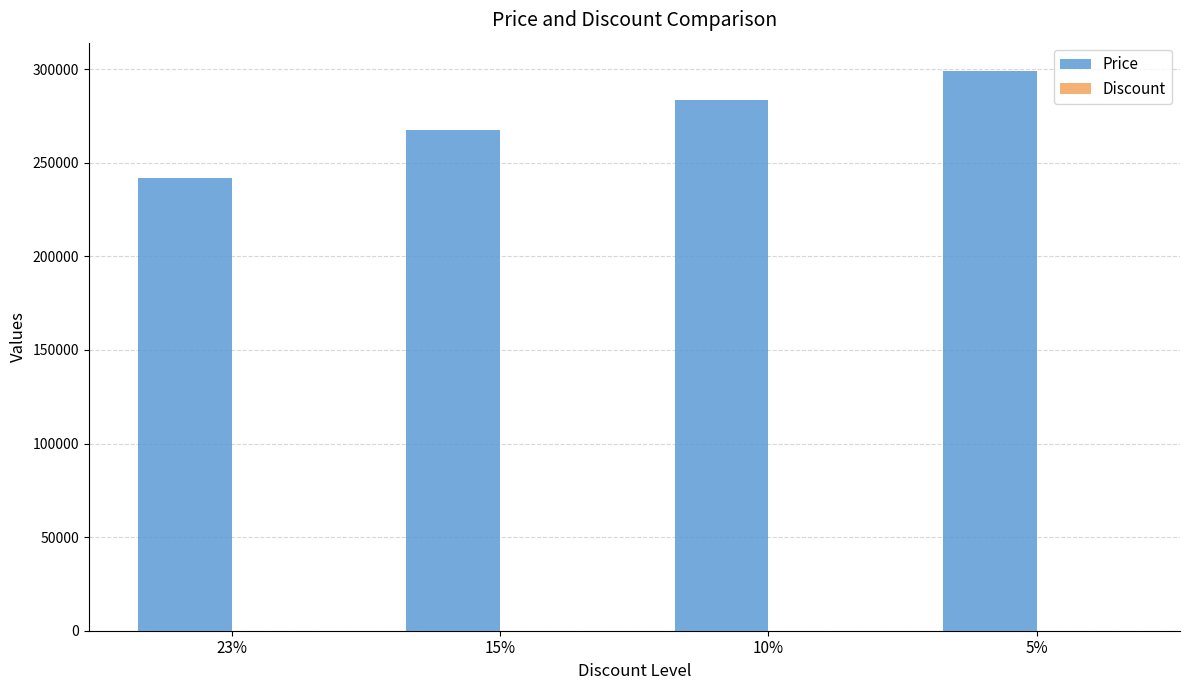

Are the bars horizontal?

No